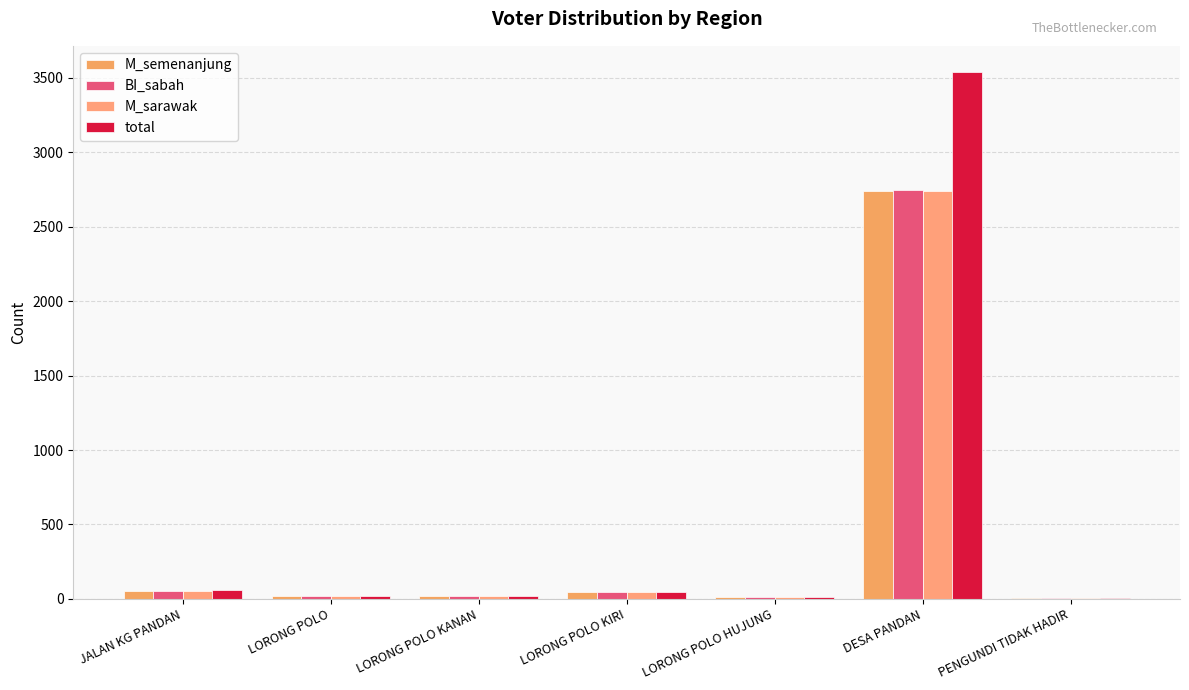

At how many categories does at least one series exceed 437?

1